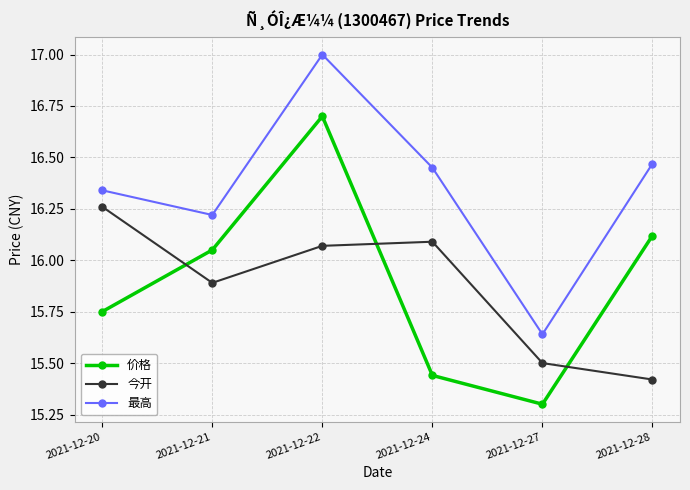

At which label is 价格 closest to 16?

2021-12-21